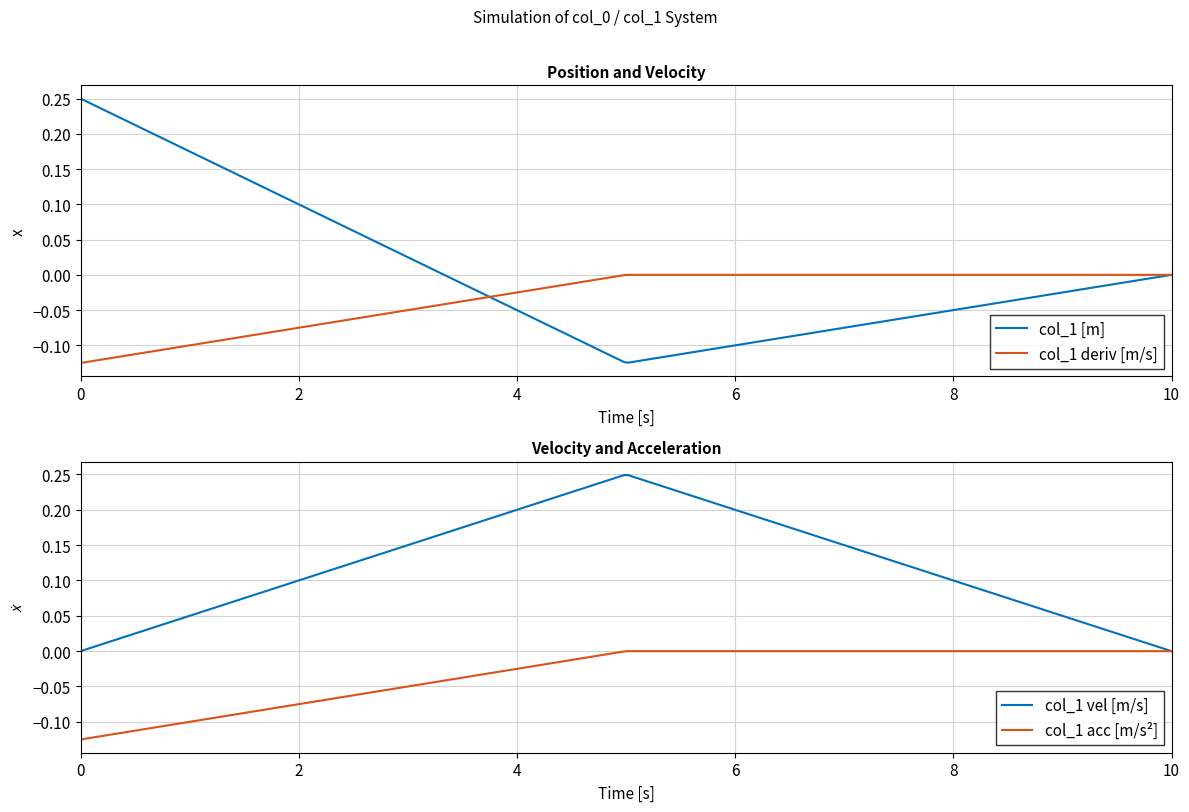

Does the chart have visible grid lines?

Yes